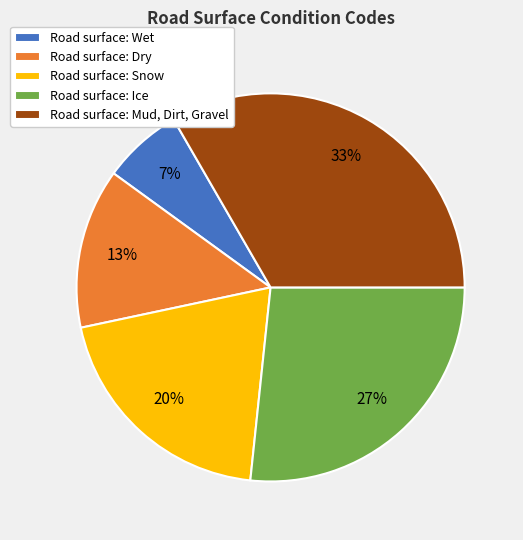

Do Road surface: Wet and Road surface: Snow together represent more than half of the pie?

No